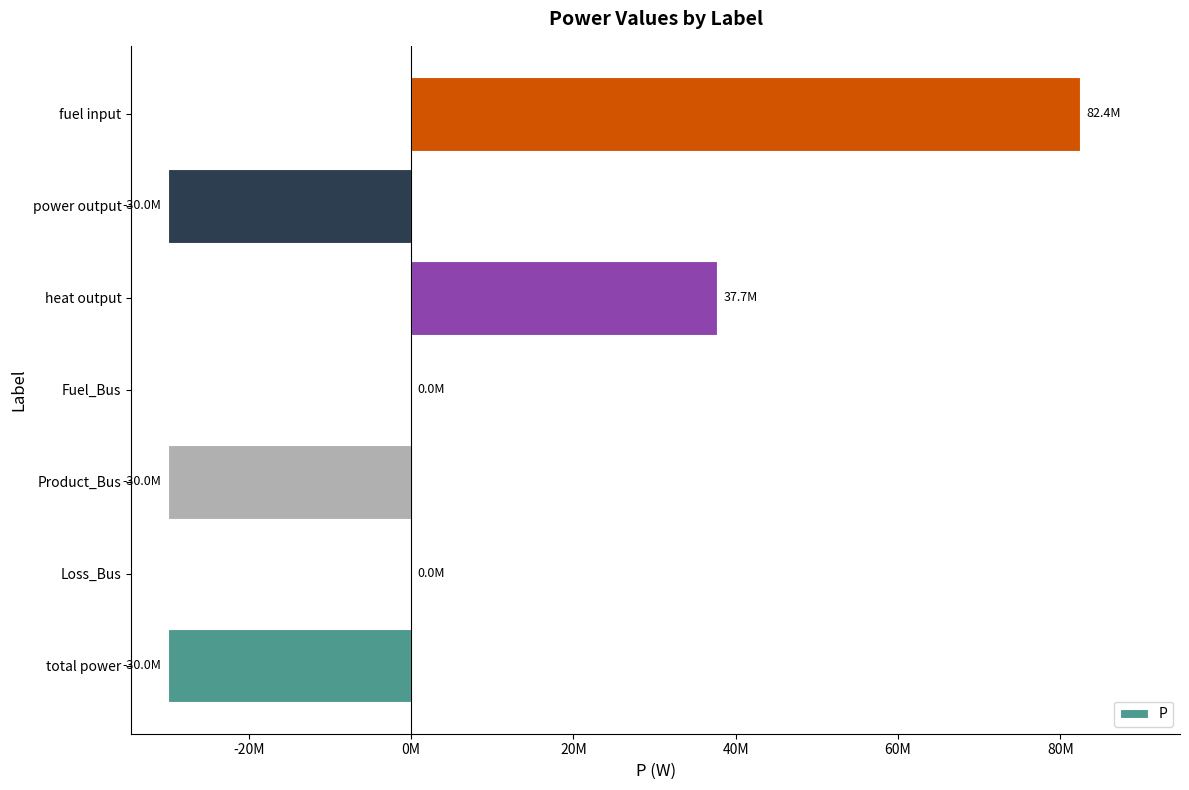

How many positive values are there?

2